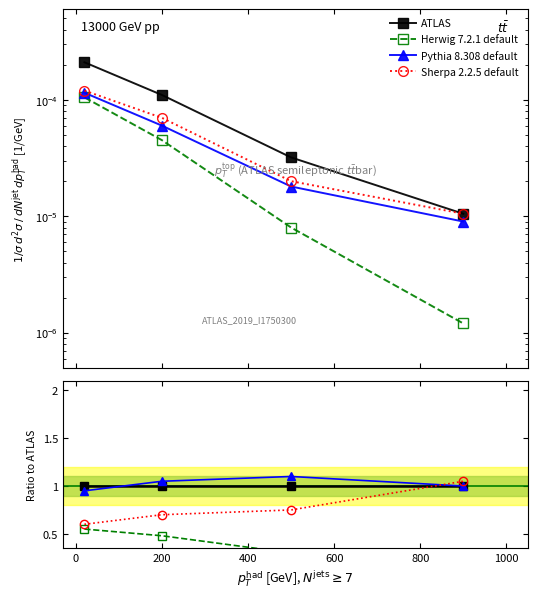

True or false: Pythia 8.308 default and Herwig 7.2.1 default cross at least once.

False